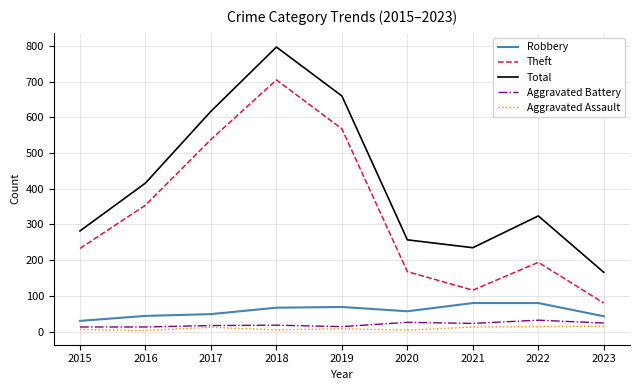

The value of Theft at 2020 is 73. True or false?

False